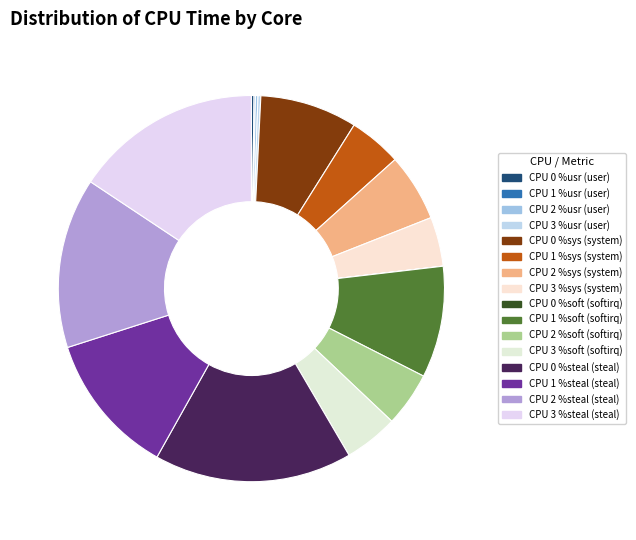

To the nearest percent, what is the difference between the largest and smallest slice percentages?

18%